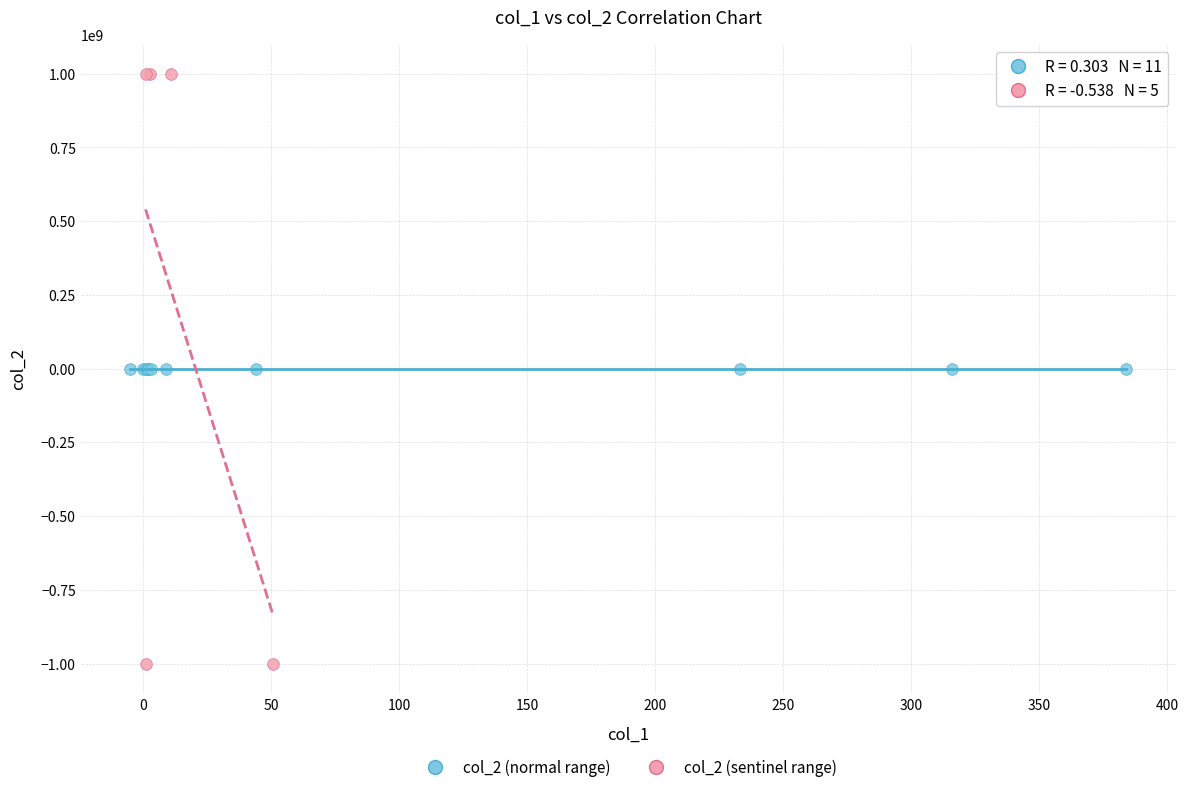

Which series contains the highest Y value?

col_2 (sentinel range)